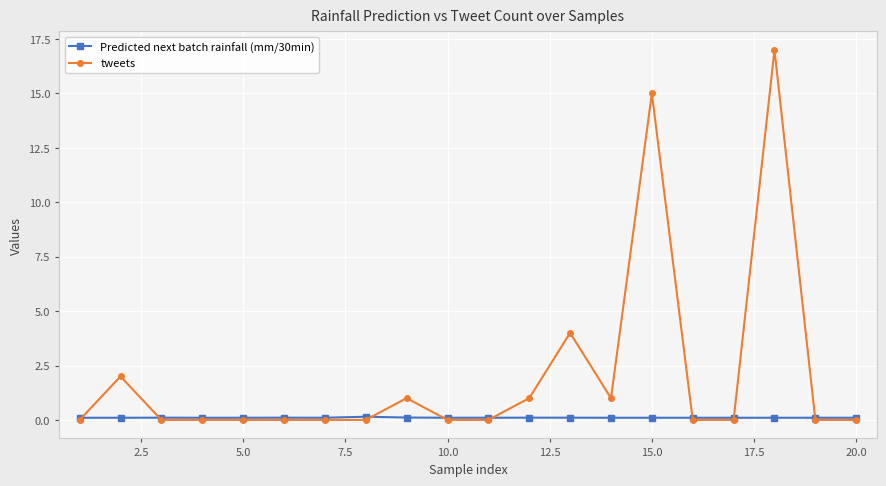

True or false: Predicted next batch rainfall (mm/30min) has more than 2 interior local peaks.

True